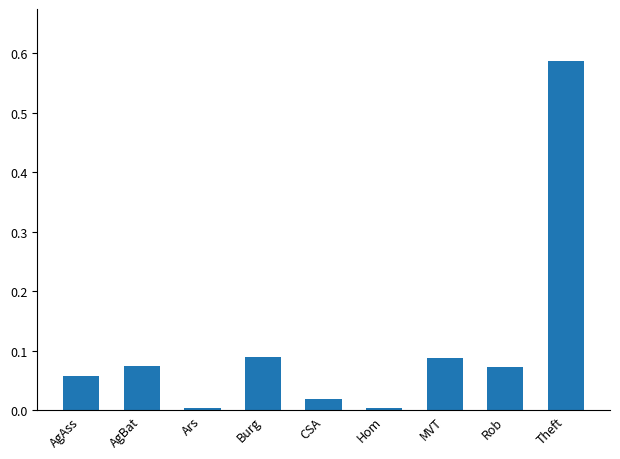

What is the label of the 8th bar from the left?

Rob